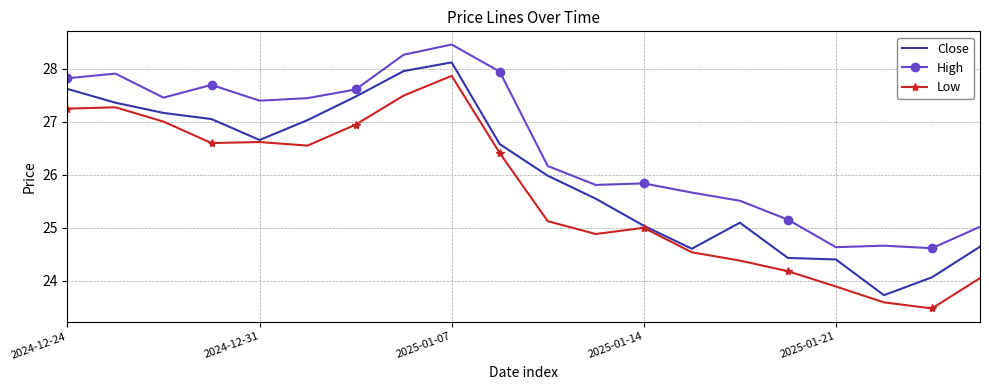

True or false: High and Low intersect in this chart.

False